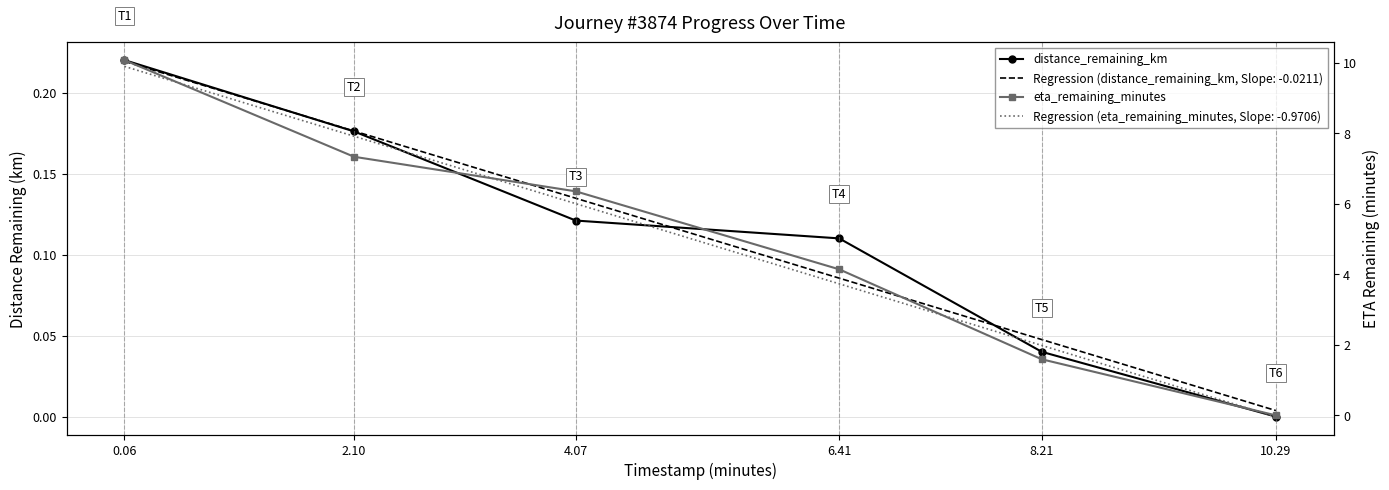

At which category is the sum across all series the highest?

0.06